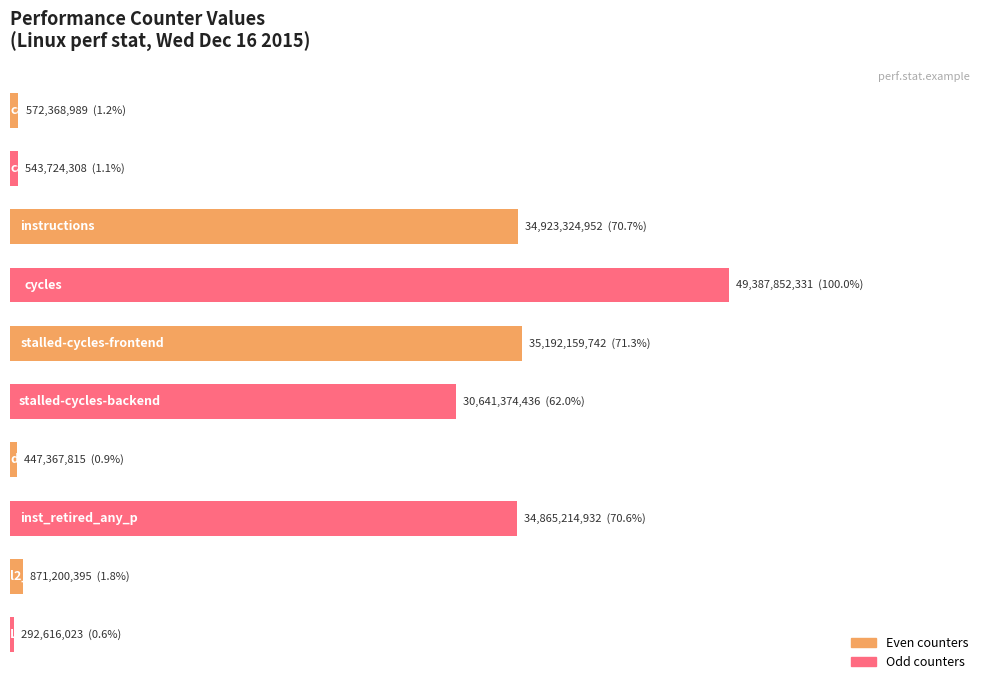

Are the bars horizontal?

Yes